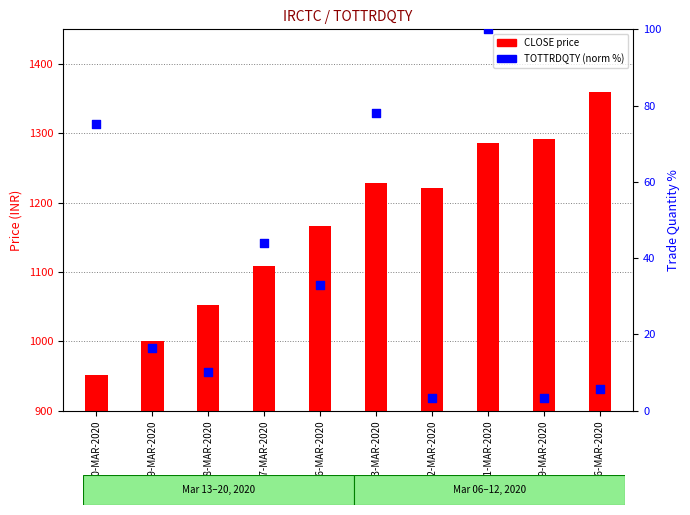

Approximately how many times larger is the value at 16-MAR-2020 compared to 09-MAR-2020?

10.0